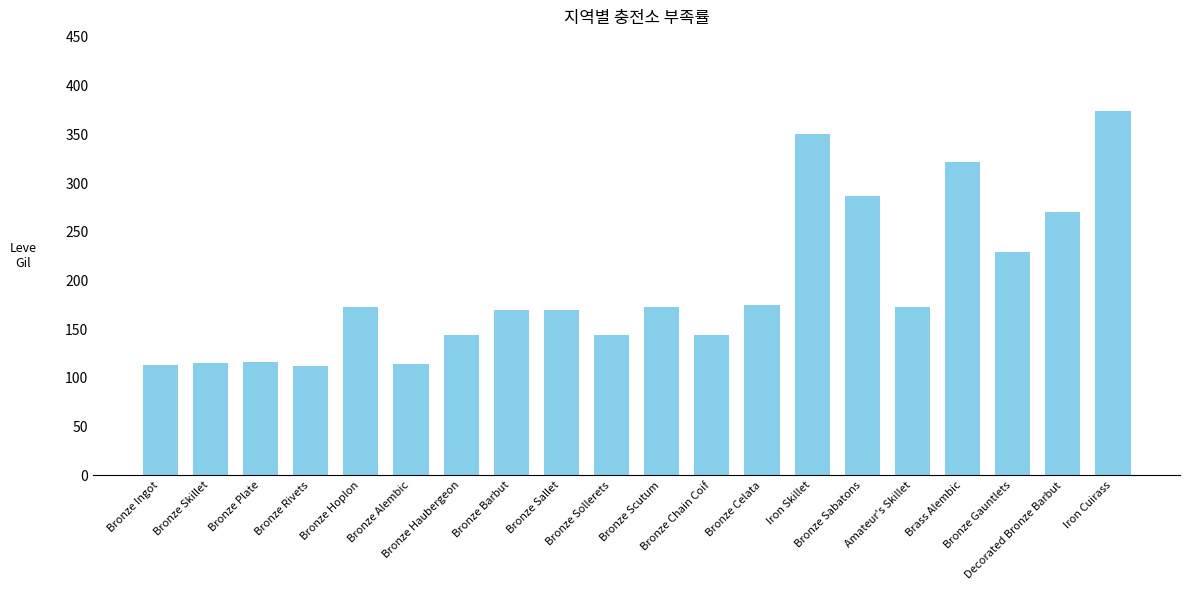

What is the label of the 19th bar from the left?

Decorated Bronze Barbut